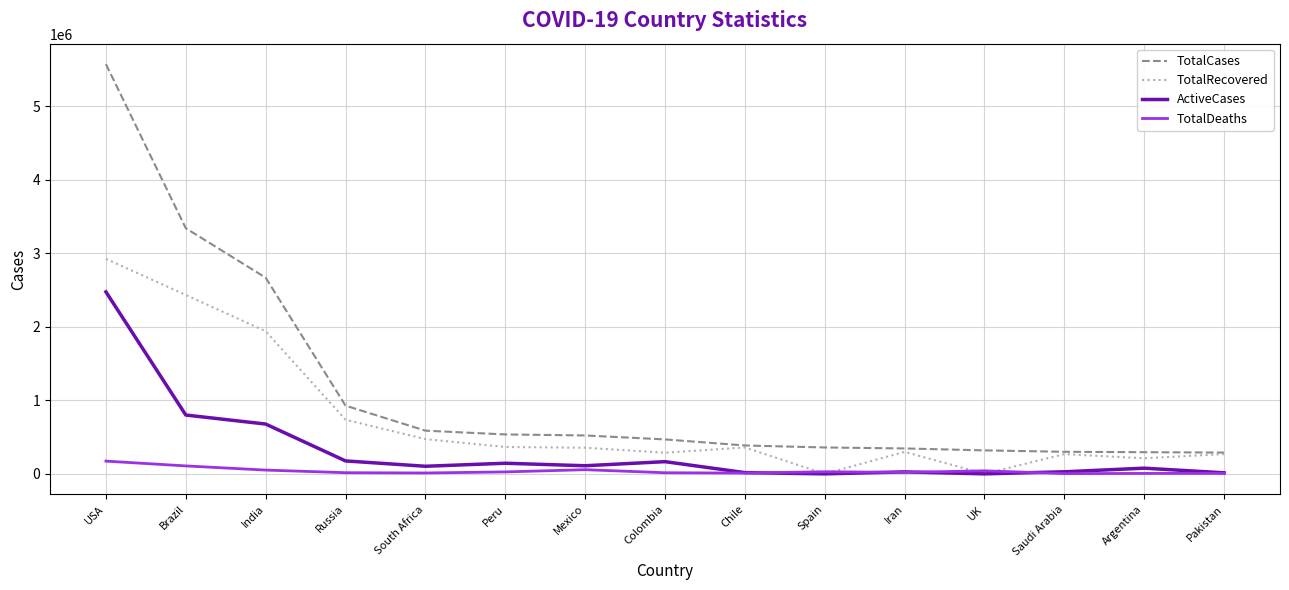

Is the value of TotalCases at South Africa greater than the value of ActiveCases at Chile?

Yes